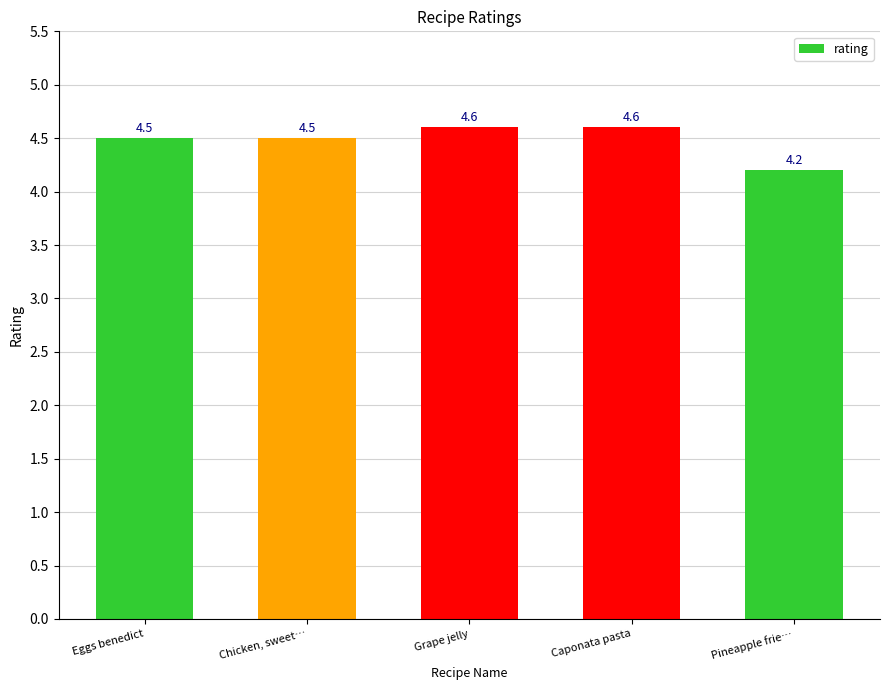

What is the value of the 5th bar from the left?

4.2